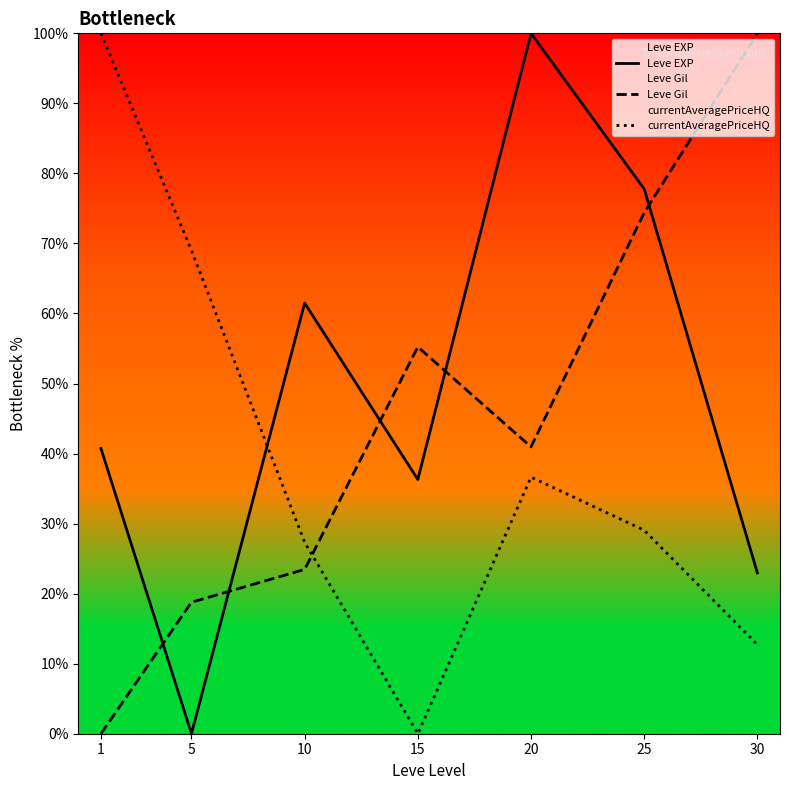

How many interior local valleys does the Leve EXP series have?

2